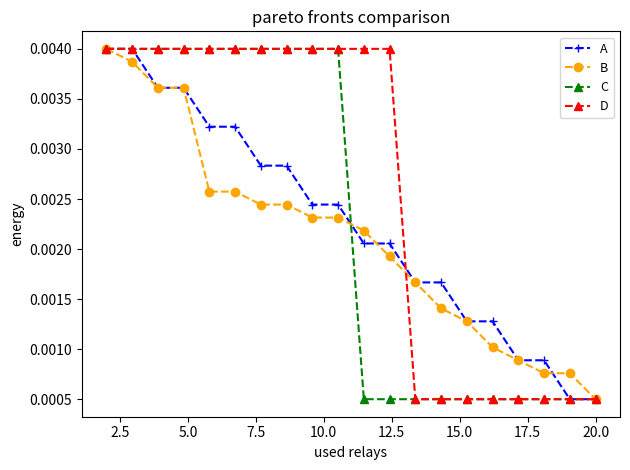

Which series has the largest total across all categories?

D